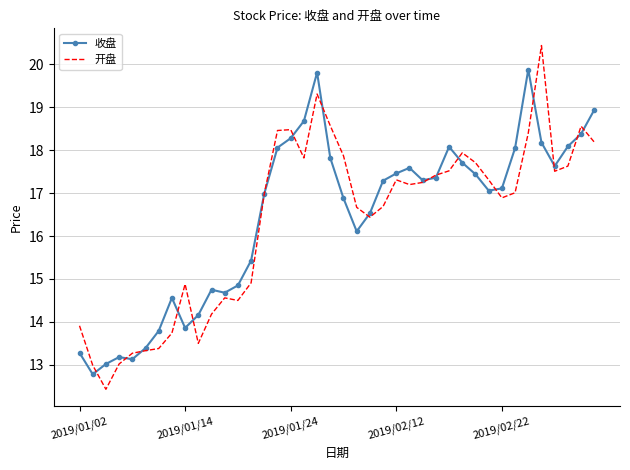

In 开盘, how many points are higher than both neighbors (excluding endpoints)?

8